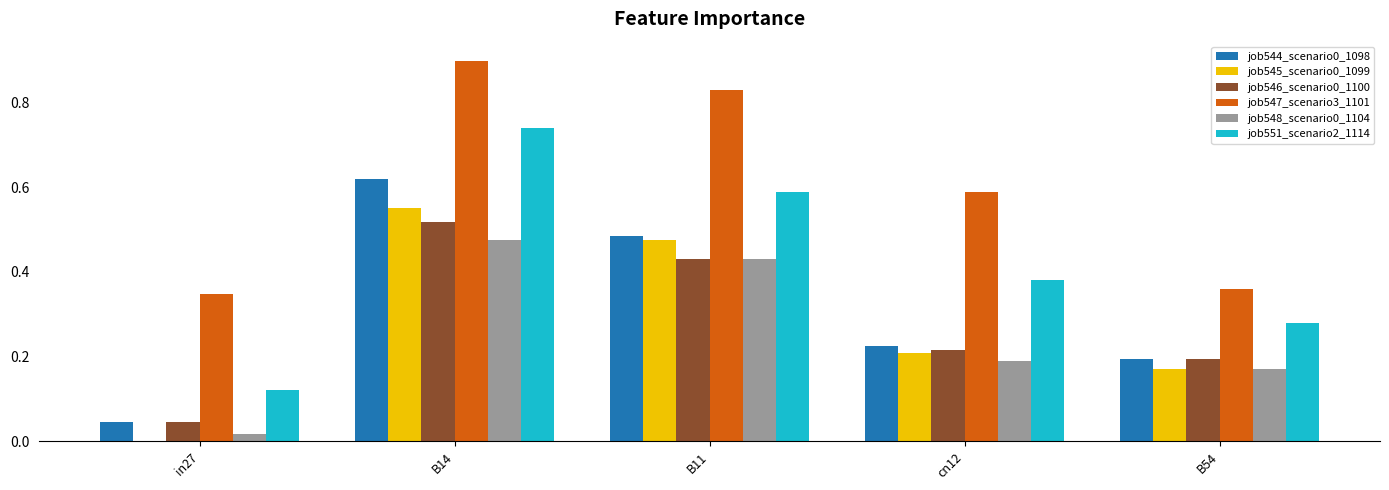

The job545_scenario0_1099 series shows 0.1 at B54. True or false?

False